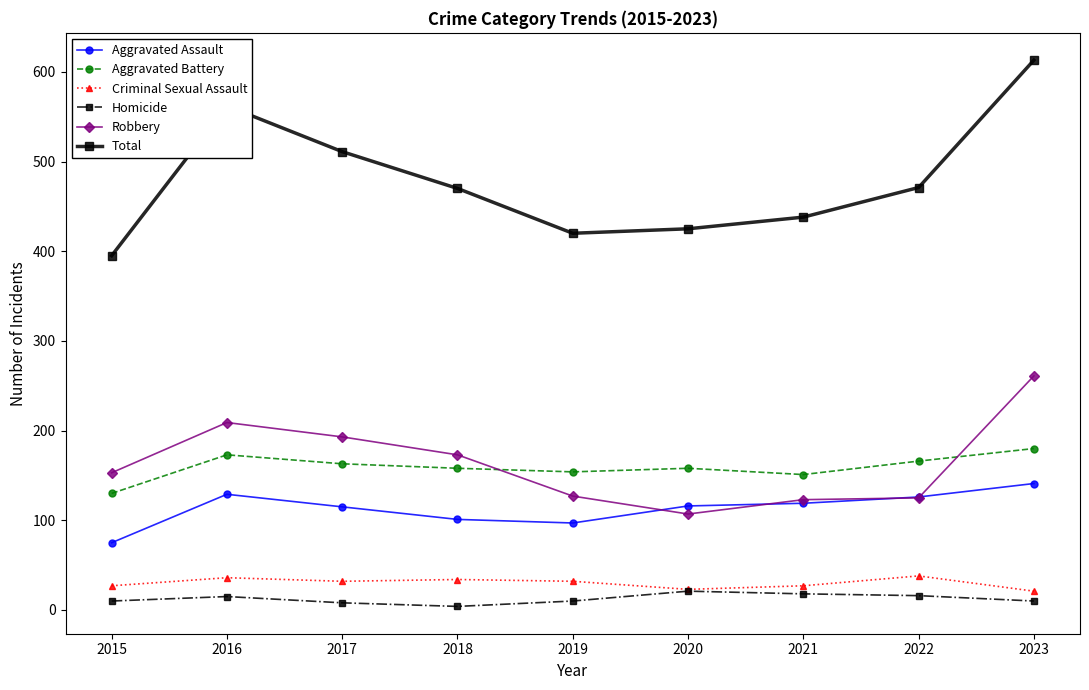

True or false: Total and Homicide intersect in this chart.

False